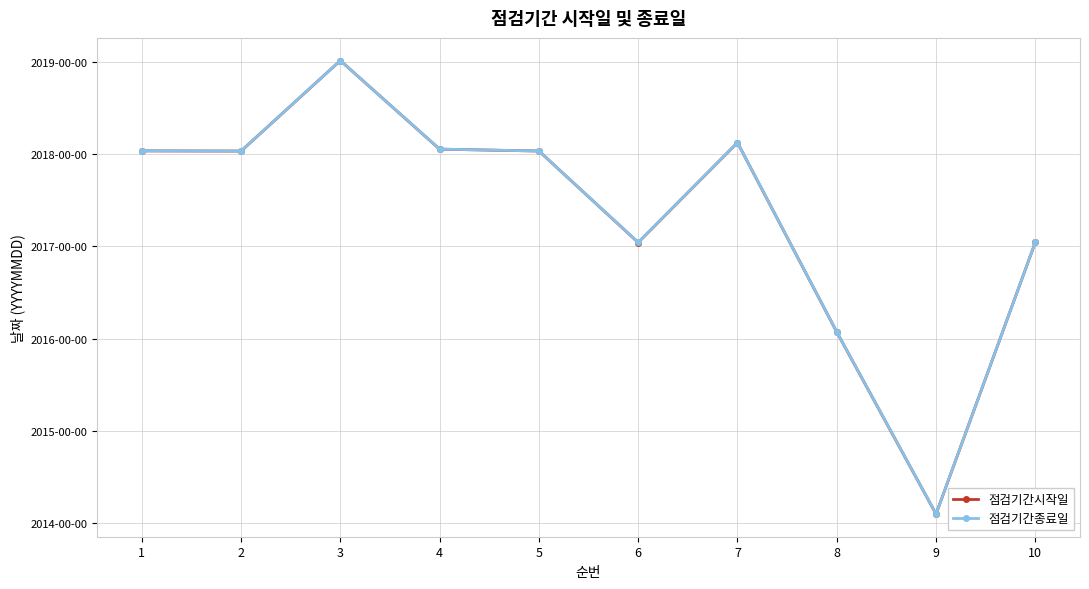

Which category has the highest value across all series?

3